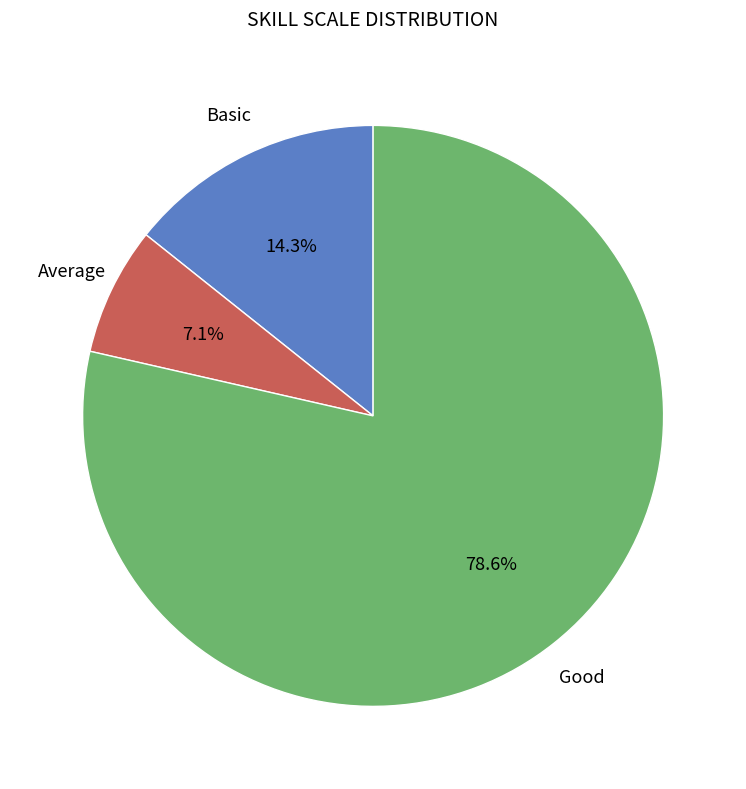

To the nearest percent, what is the average slice percentage?

33%